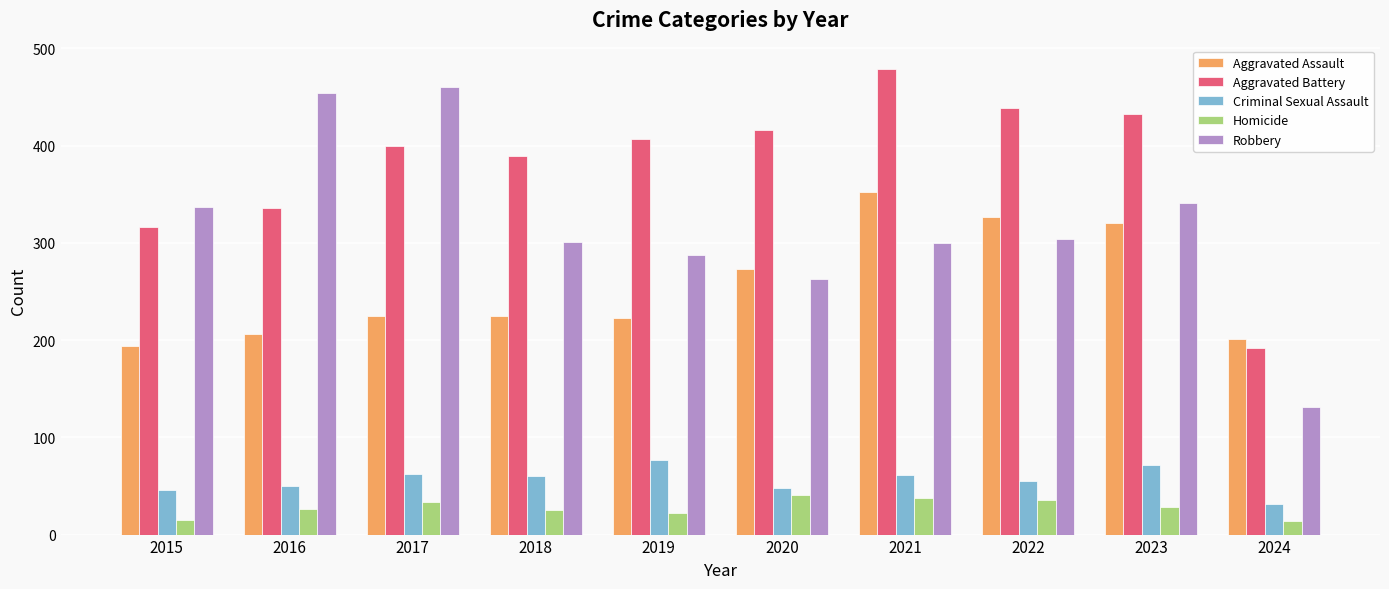

How many series are shown in this chart?

5